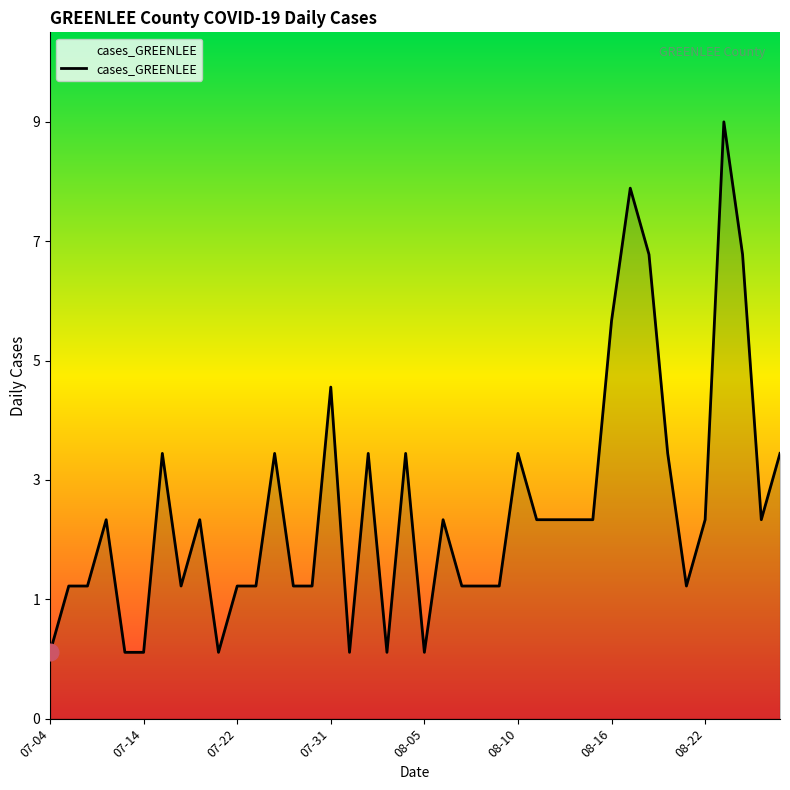

Does the chart display data point markers on the line(s)?

No